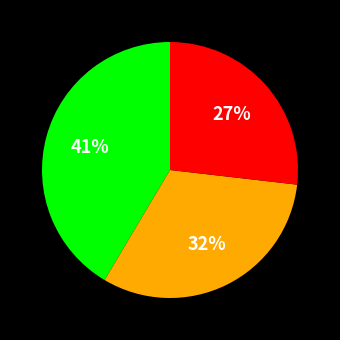

How many slices are in this pie chart?

3